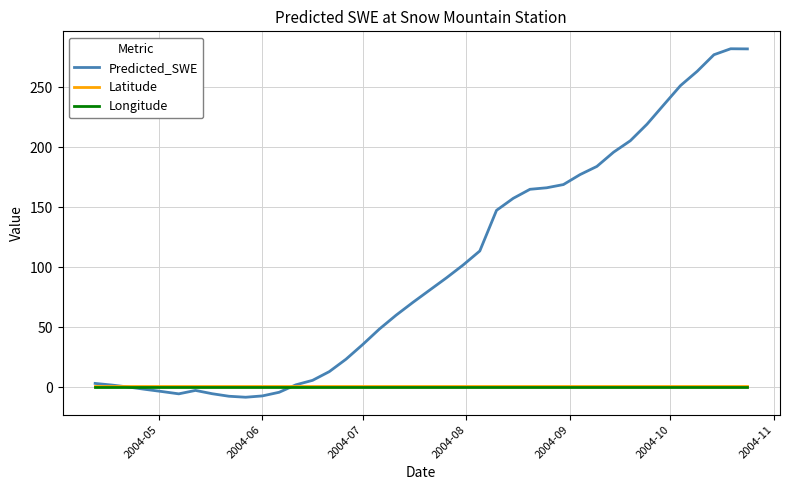

What is the maximum value for Predicted_SWE?

281.9